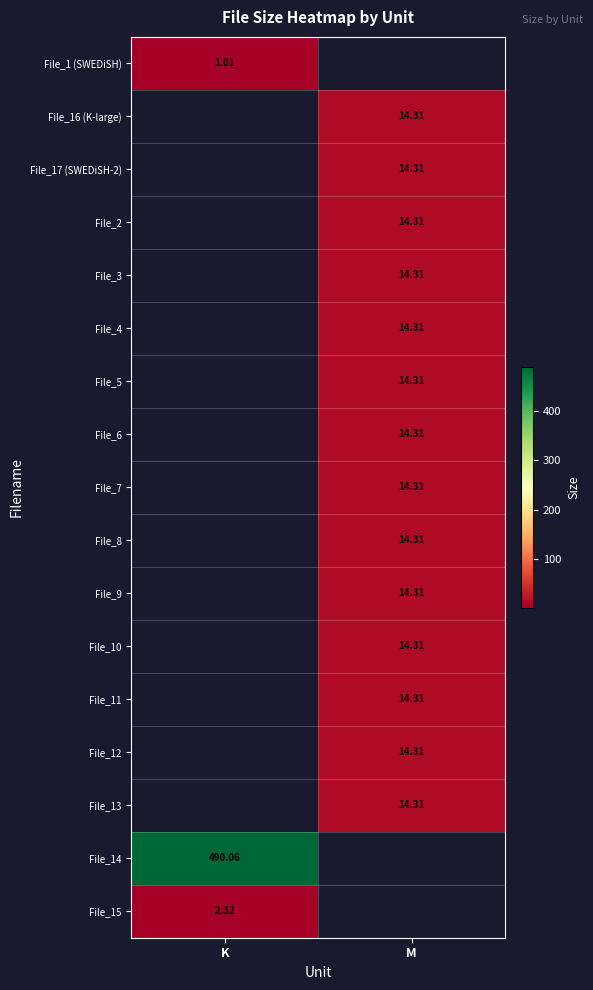

Which label corresponds to the smallest value in the chart?

M